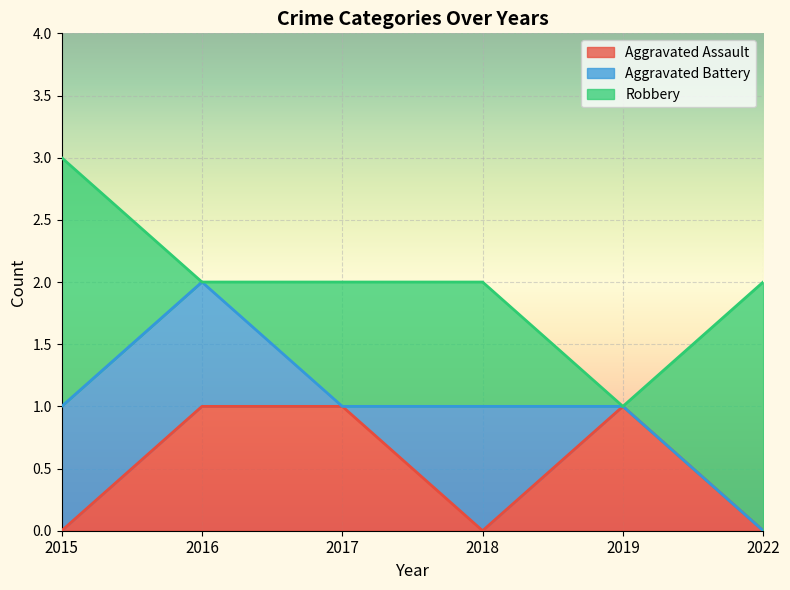

Reading left to right, transcribe all the data shown in this chart.

Aggravated Assault: 0	1	1	0	1	0
Aggravated Battery: 1	1	0	1	0	0
Robbery: 2	0	1	1	0	2